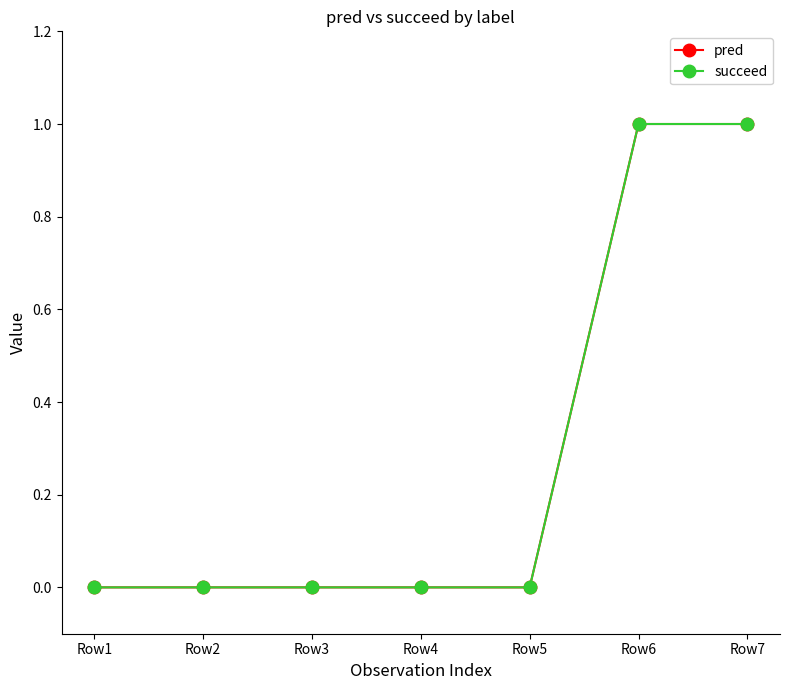

What is the sum of all succeed values?

2